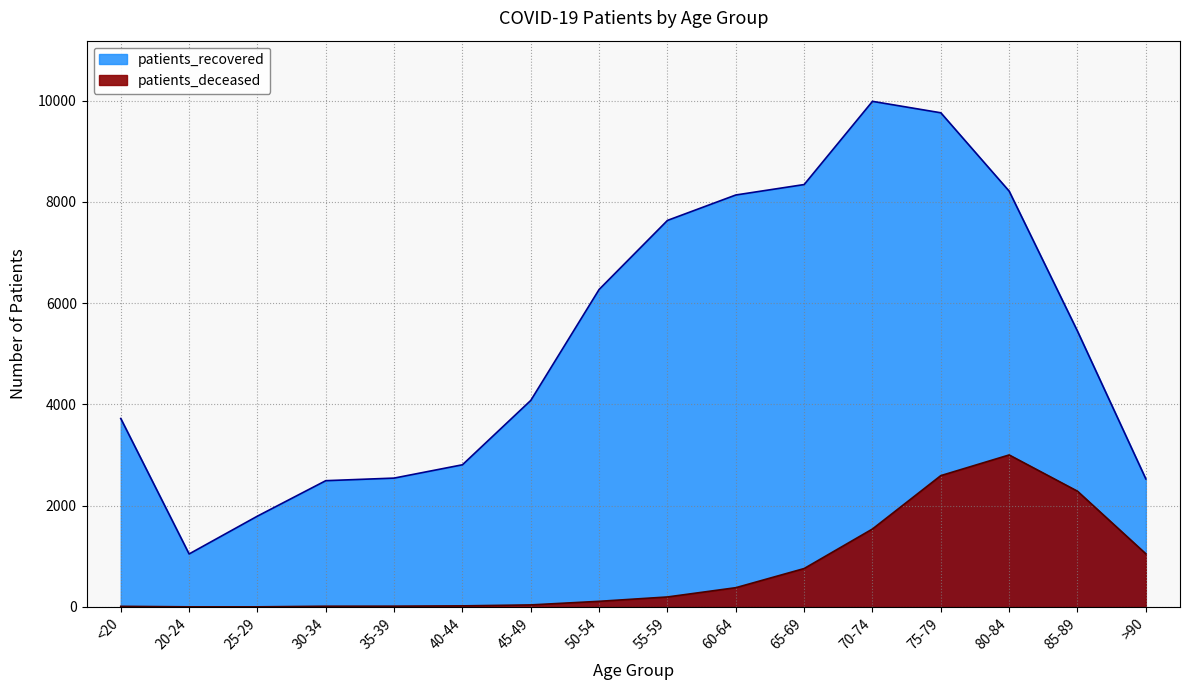

Count the number of data series in this chart.

2